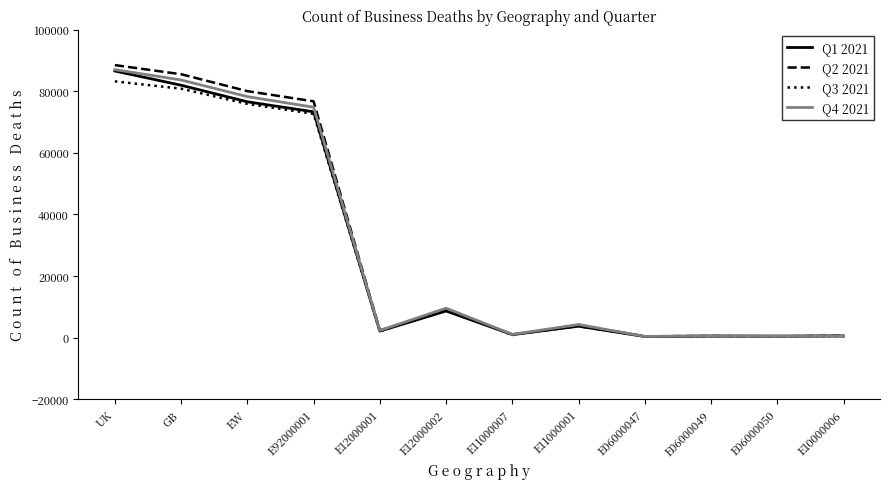

In Q2 2021, how many points are lower than both neighbors (excluding endpoints)?

4